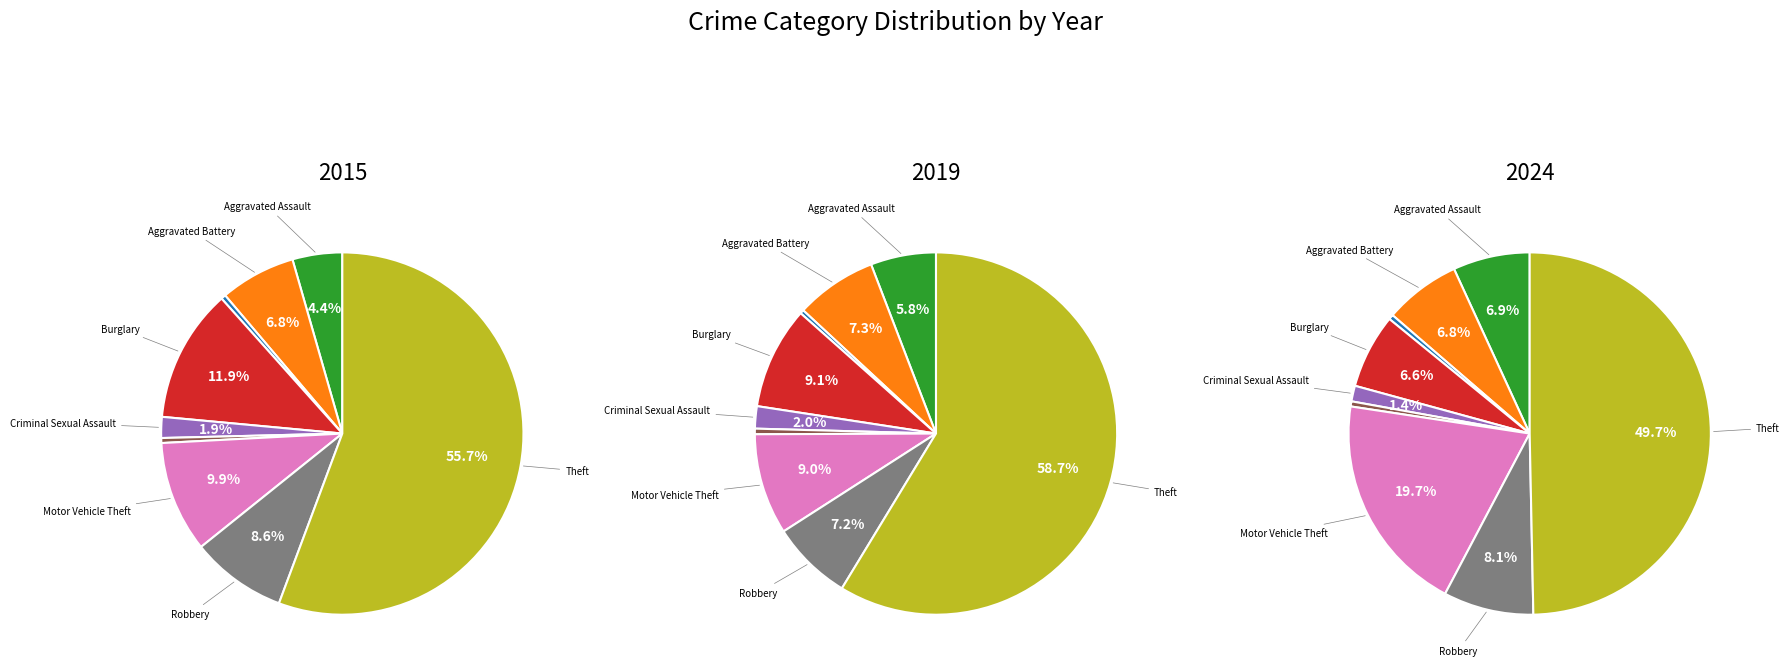

True or false: Arson accounts for 0% of the total.

True